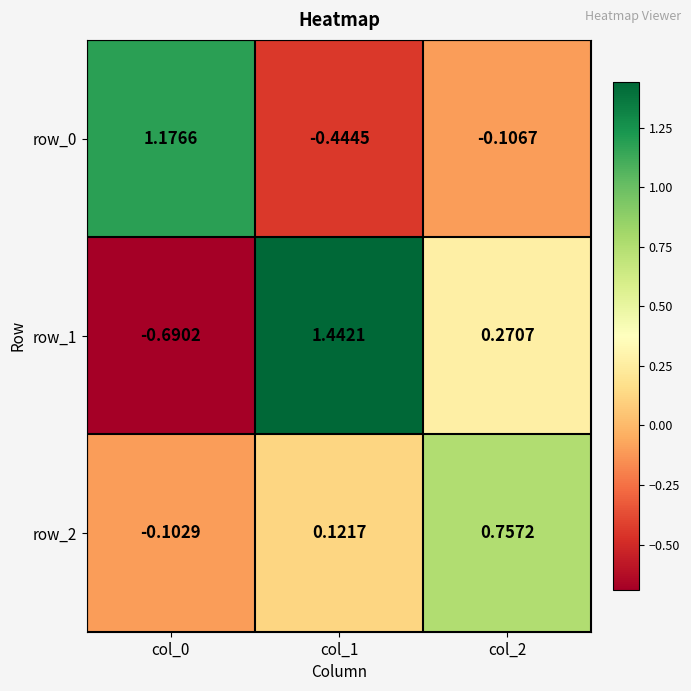

Which series changed the most between col_0 and col_2?

row_0